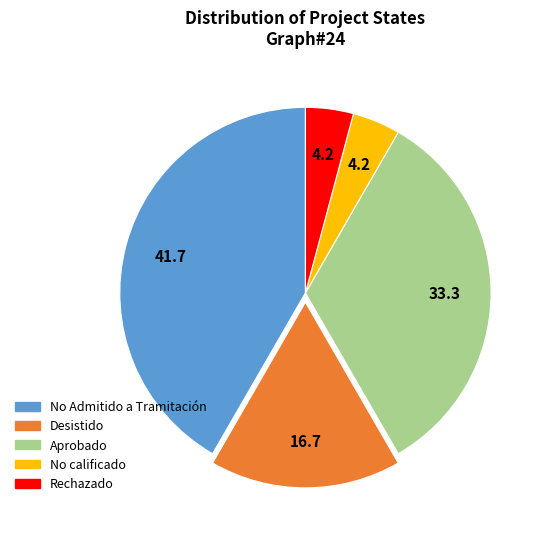

Does any single category account for the majority?

No